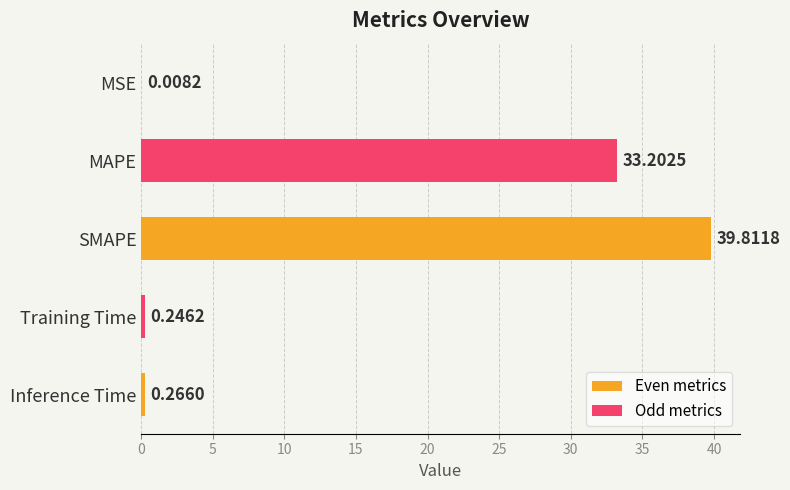

Which category has the highest value across all series?

SMAPE